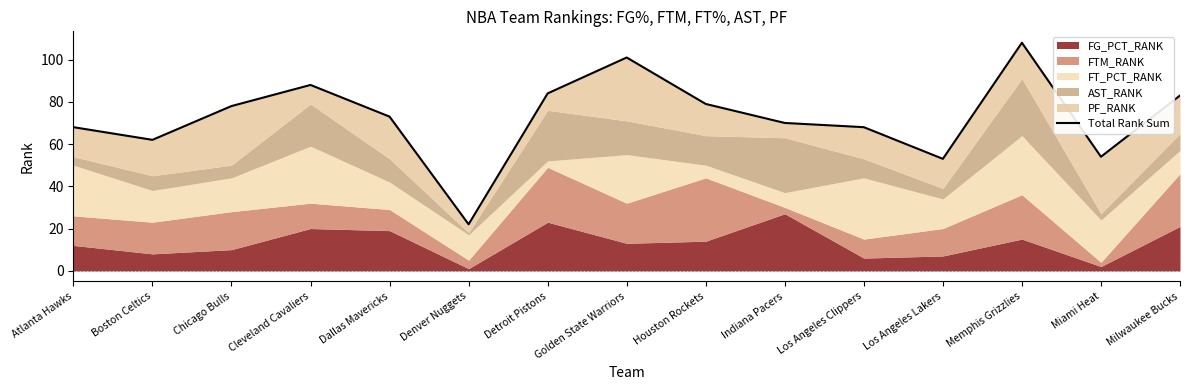

At which category does the data reach its first local peak?

Cleveland Cavaliers